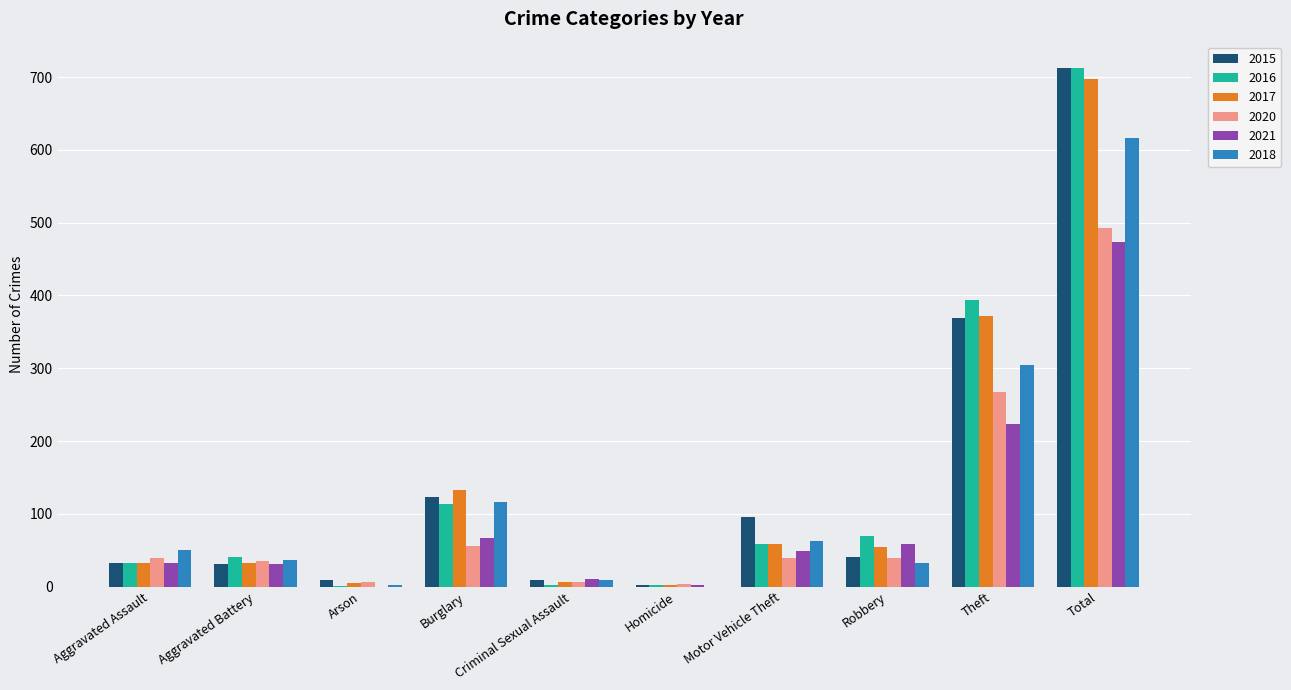

Is it true that 2017 equals 2 at Homicide?

True